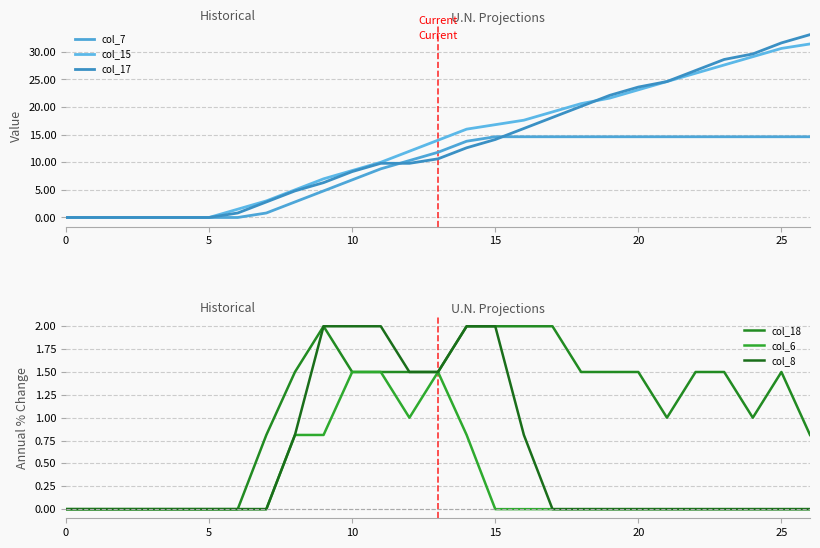

True or false: col_17 and col_6 cross at least once.

False